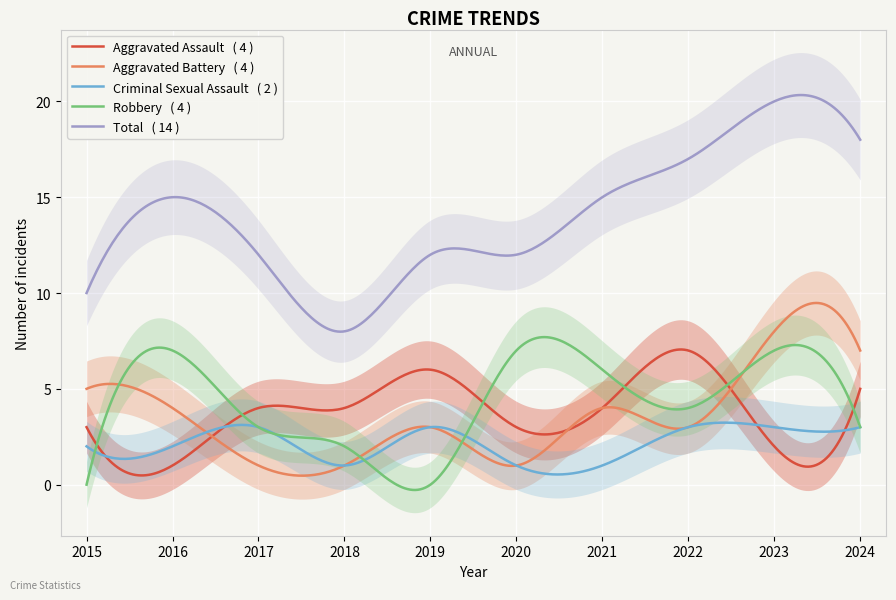

True or false: Aggravated Battery has a value of 1 at 2018.

True